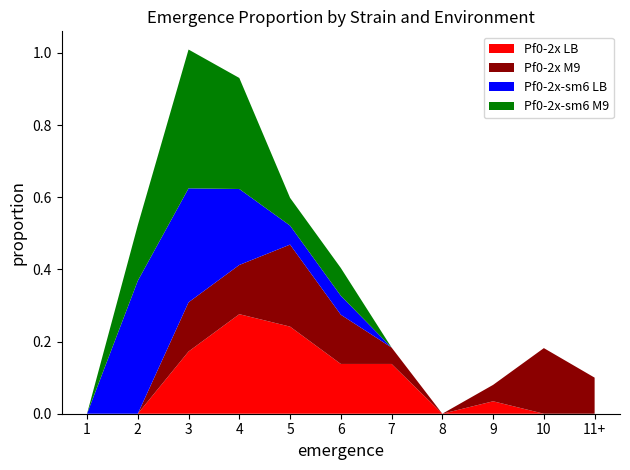

Reading left to right, list all the values displayed in this chart.

Pf0-2x LB: 1=0.0	2=0.0	3=0.2	4=0.3	5=0.2	6=0.1	7=0.1	8=0.0	9=0.0	10=0.0	11+=0.0
Pf0-2x M9: 1=0.0	2=0.0	3=0.1	4=0.1	5=0.2	6=0.1	7=0.0	8=0.0	9=0.0	10=0.2	11+=0.1
Pf0-2x-sm6 LB: 1=0.0	2=0.4	3=0.3	4=0.2	5=0.1	6=0.1	7=0.0	8=0.0	9=0.0	10=0.0	11+=0.0
Pf0-2x-sm6 M9: 1=0.0	2=0.2	3=0.4	4=0.3	5=0.1	6=0.1	7=0.0	8=0.0	9=0.0	10=0.0	11+=0.0